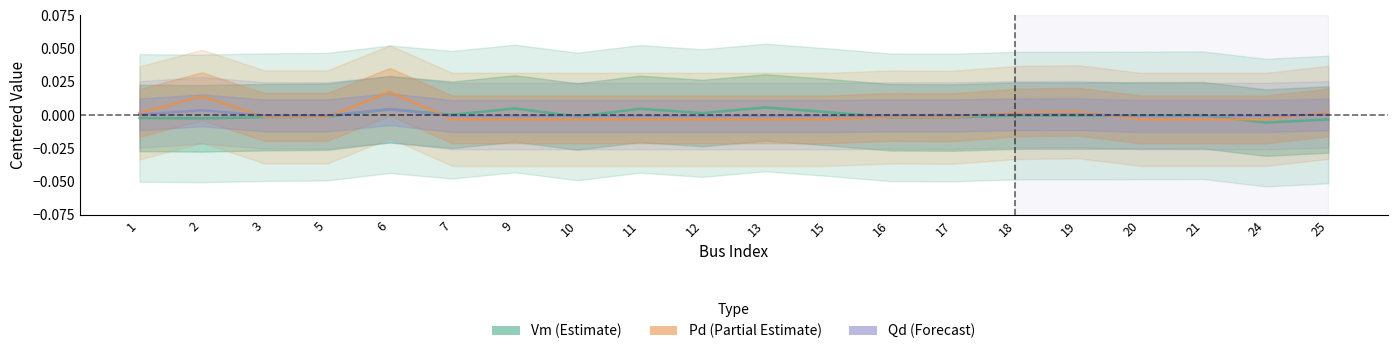

How many lines are shown in the chart?

3